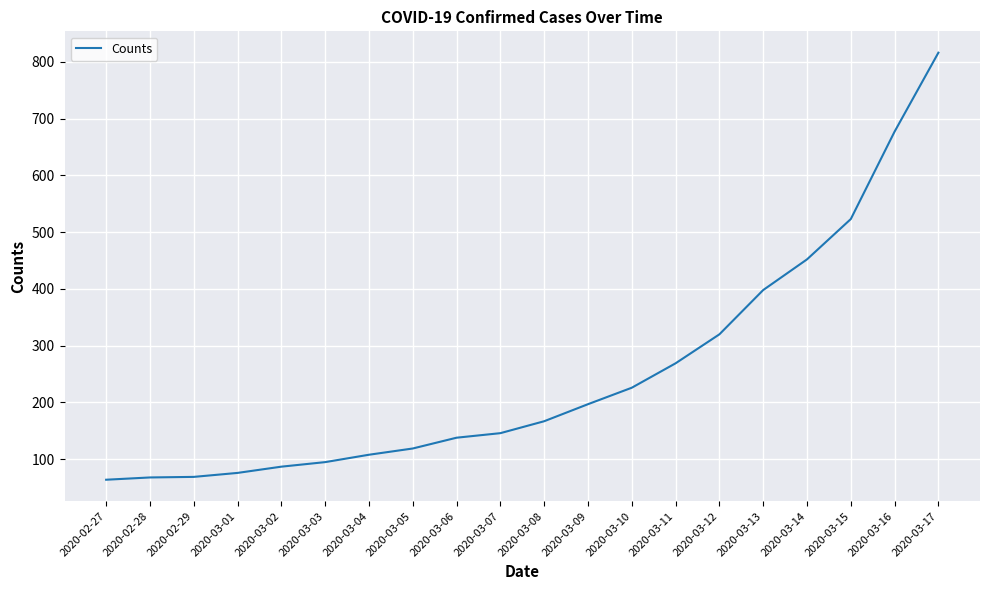

The value at 2020-03-05 is 163. True or false?

False